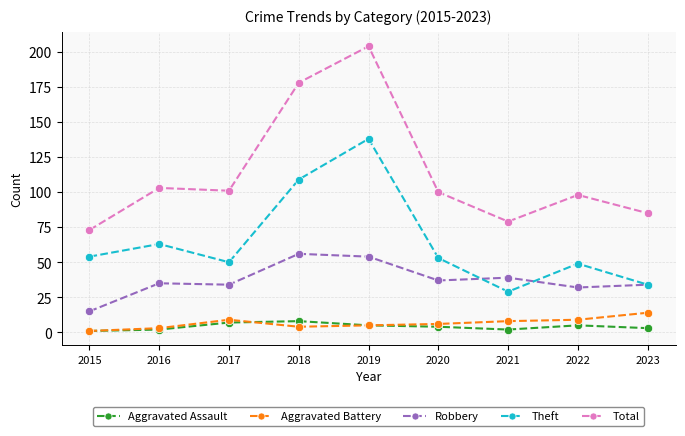

What is the spread (max minus min) of values at 2022?

93